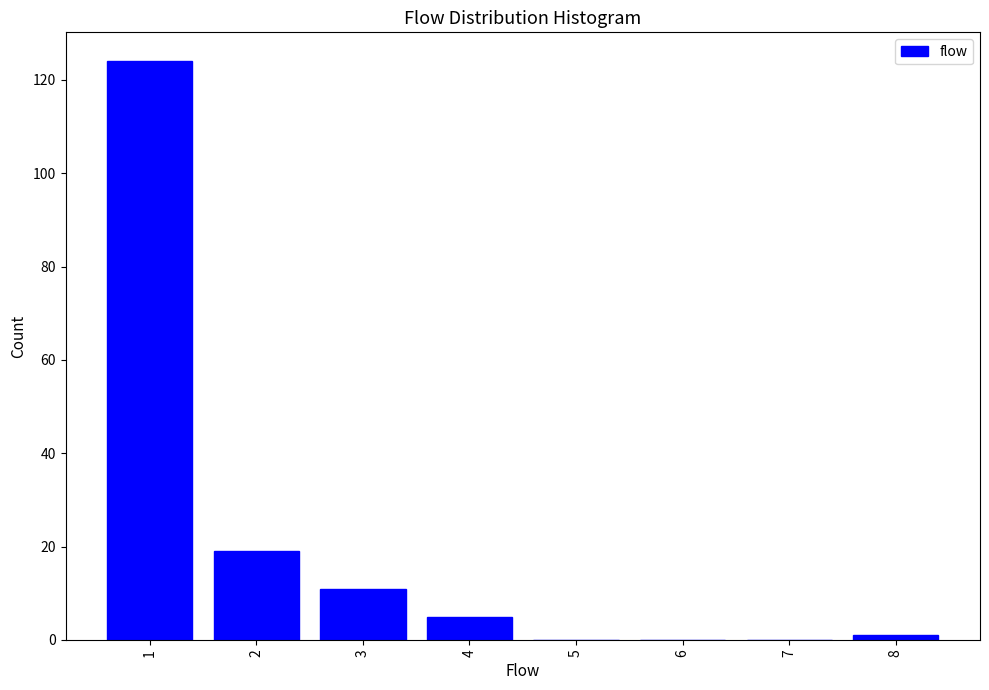

Reading left to right, transcribe this chart: for each bar, give the range it covers on the x-axis and its height. The values are not printed on the chart, so give them approximately, as read against the axis.

0.5 to 1.5: 124
1.5 to 2.5: 20
2.5 to 3.5: 12
3.5 to 4.5: 6
4.5 to 5.5: 0
5.5 to 6.5: 0
6.5 to 7.5: 0
7.5 to 8.5: under 2